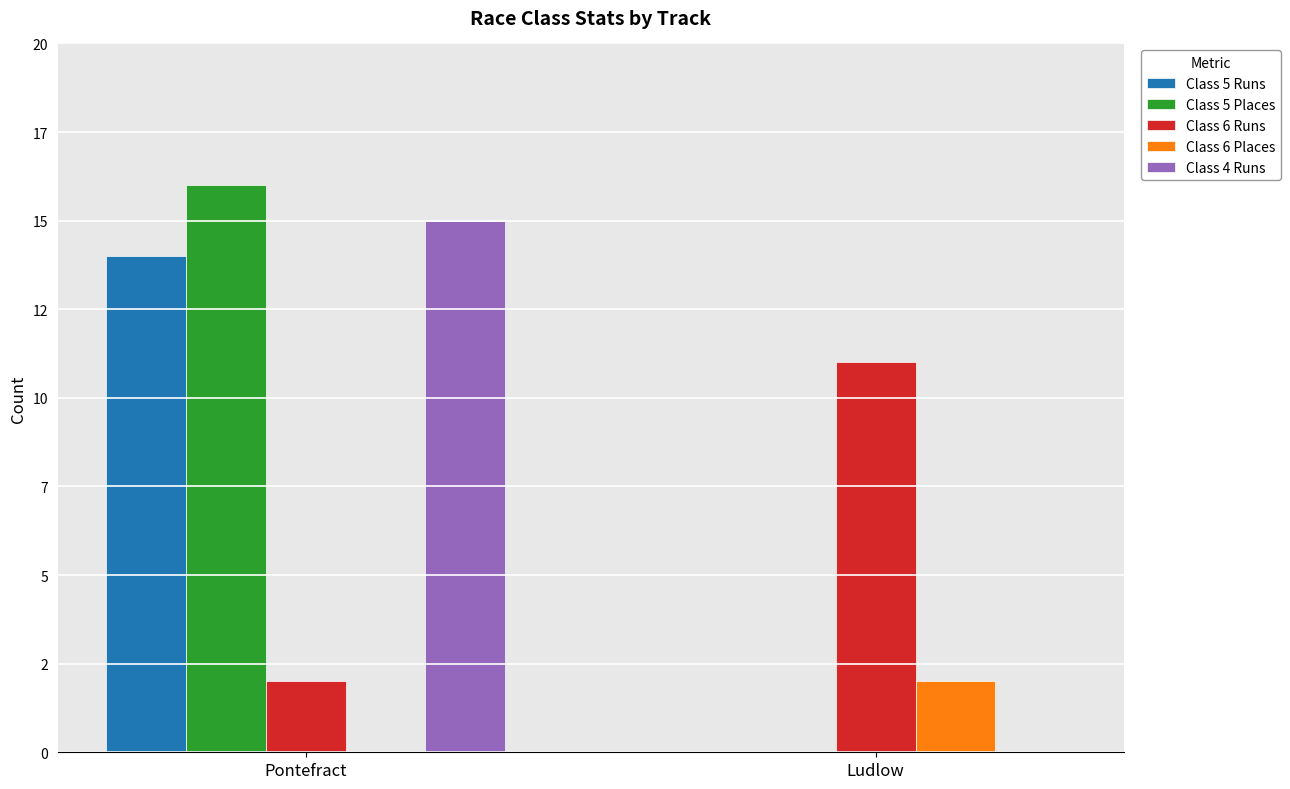

Does the chart contain stacked bars?

No